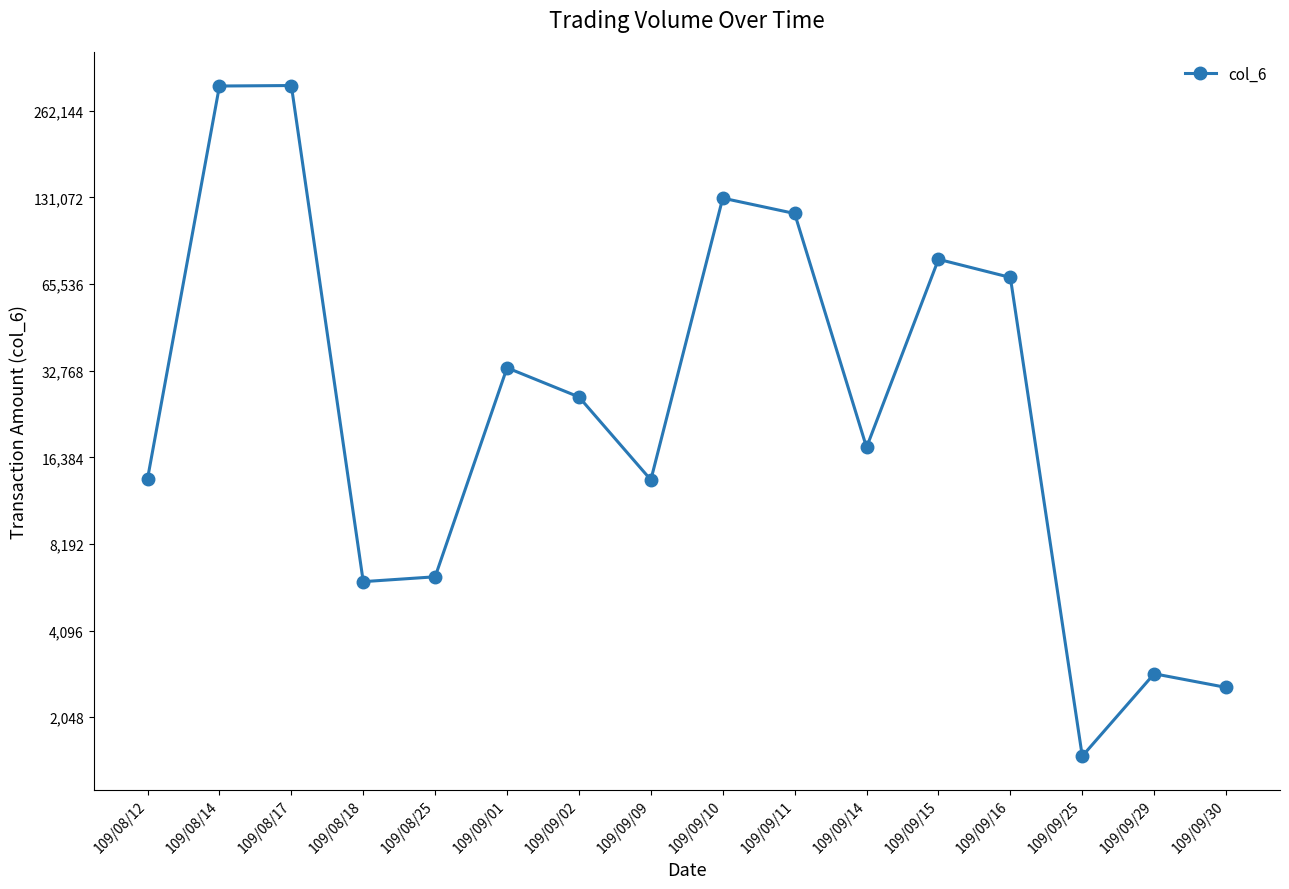

At which category does the chart reach its minimum across all series?

109/09/25